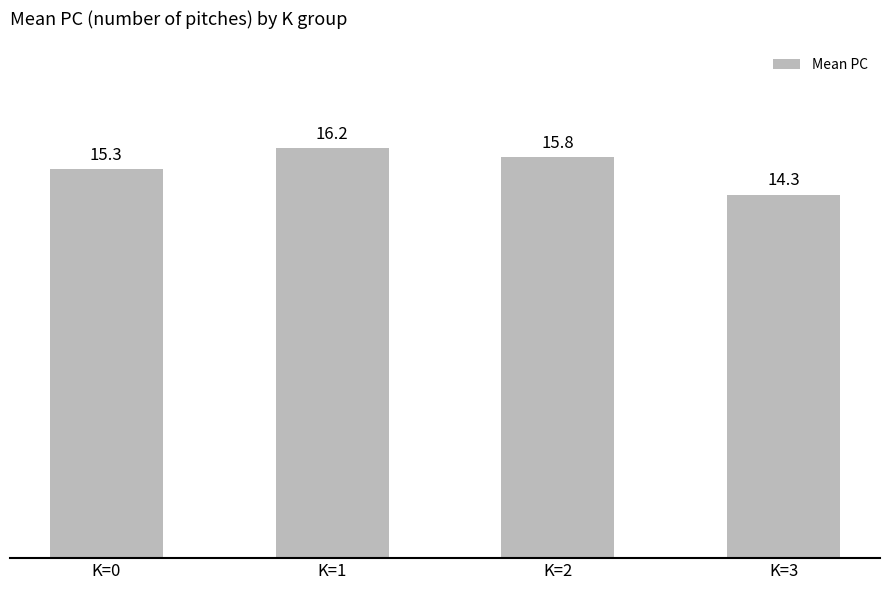

True or false: the data shows 4.9 at K=1.

False